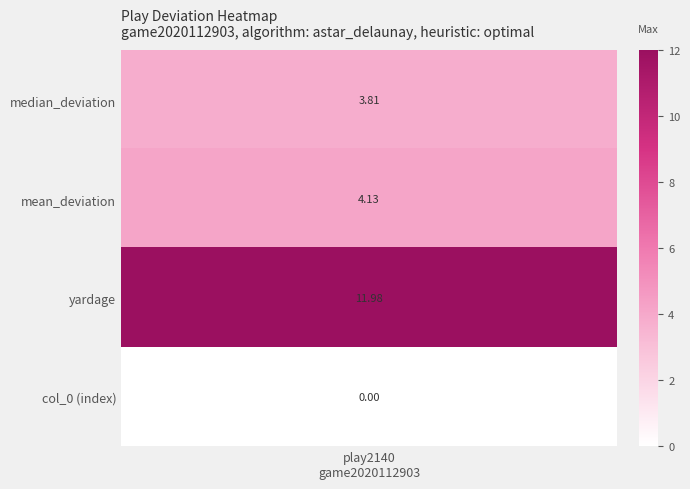

Count the number of values greater than 4.

2